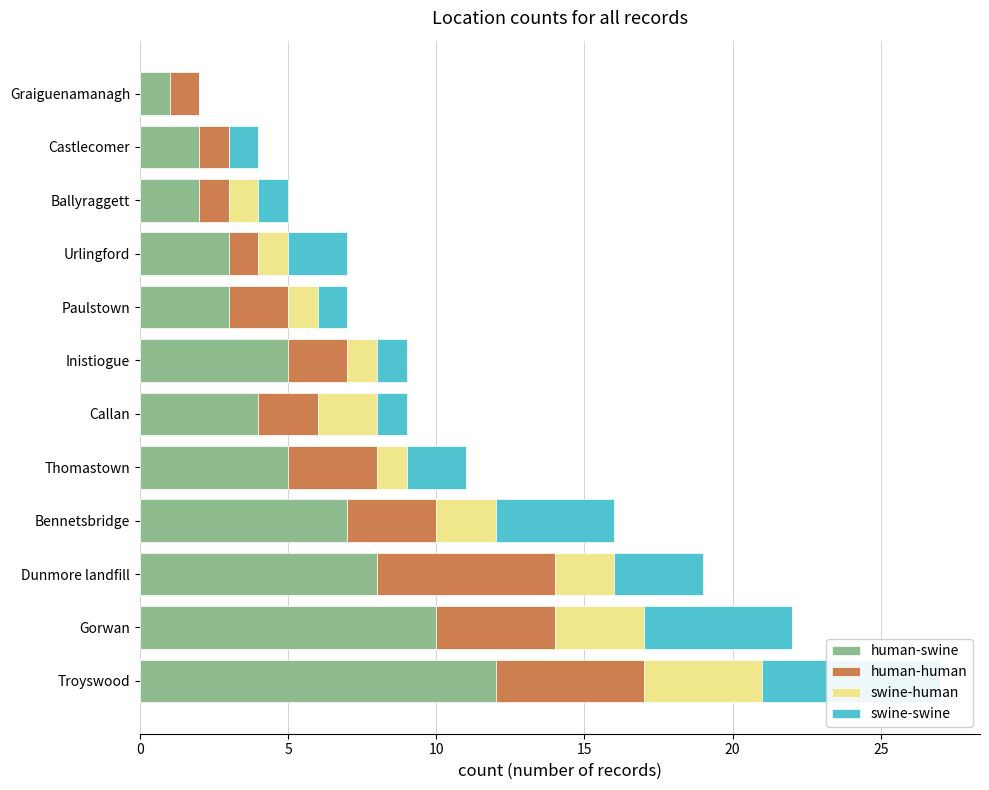

How many values in the human-human series are below 2?

4